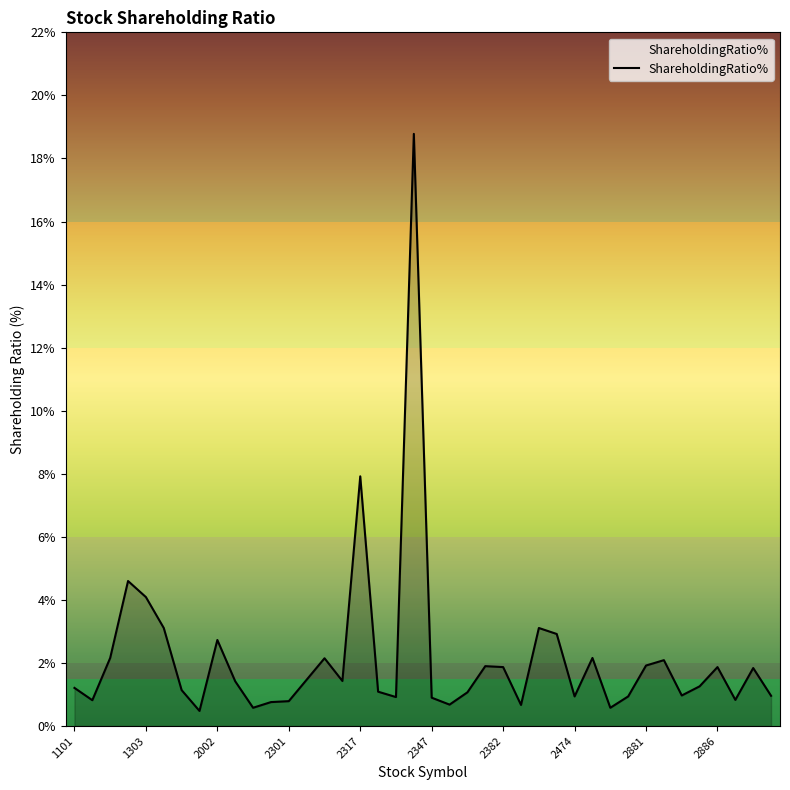

What is the difference between the maximum and minimum values?

18.3